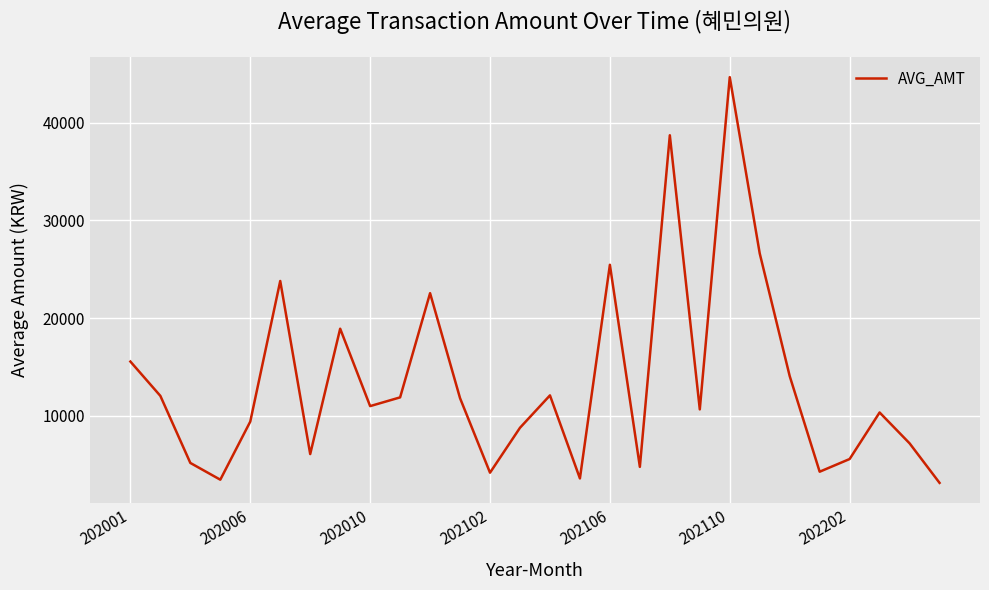

What is the greatest value displayed?

44675